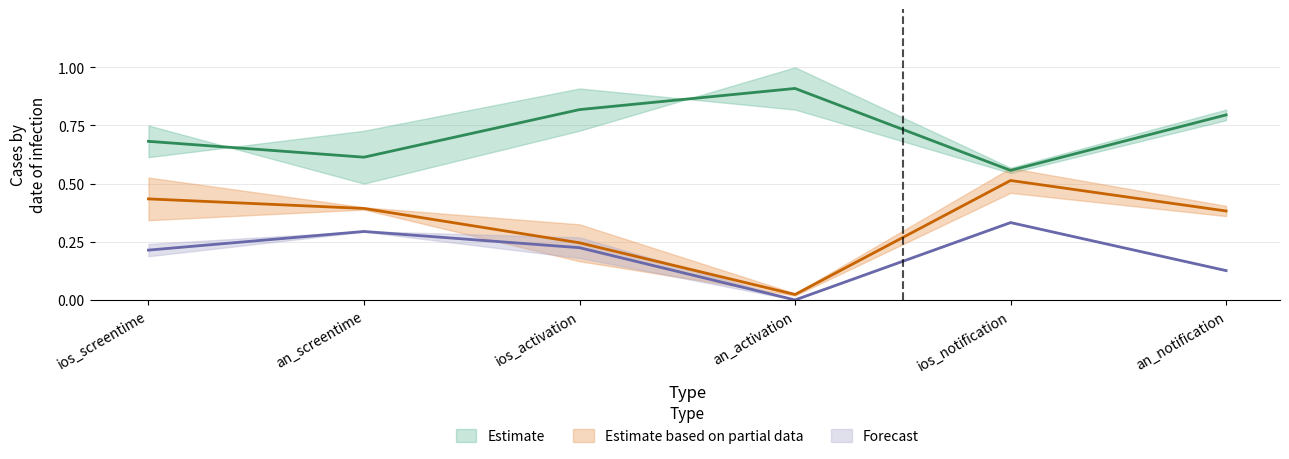

How many app_1_num_cer values are between 0 and 1?

6